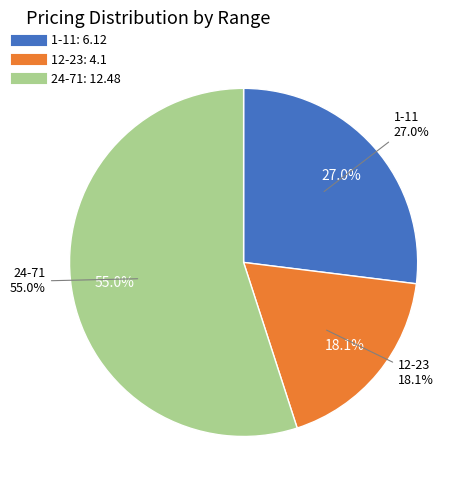

How many slices are in this pie chart?

3